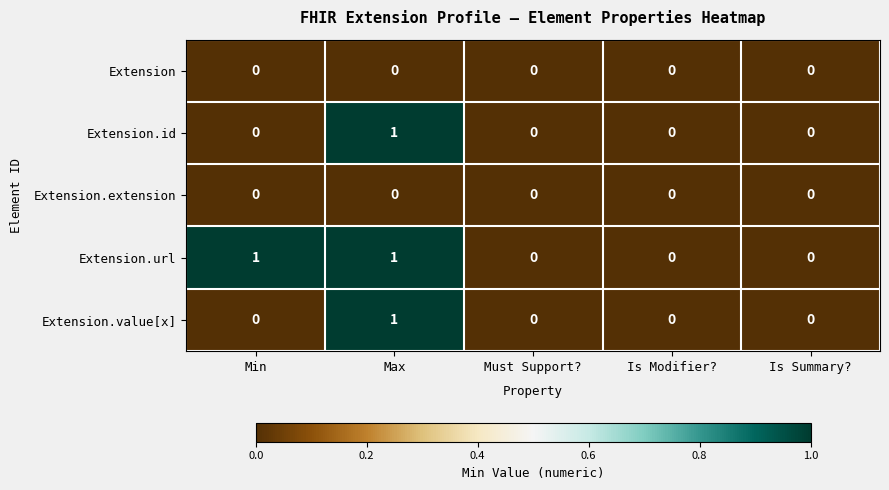

At which label does Extension.value[x] reach its peak?

Max